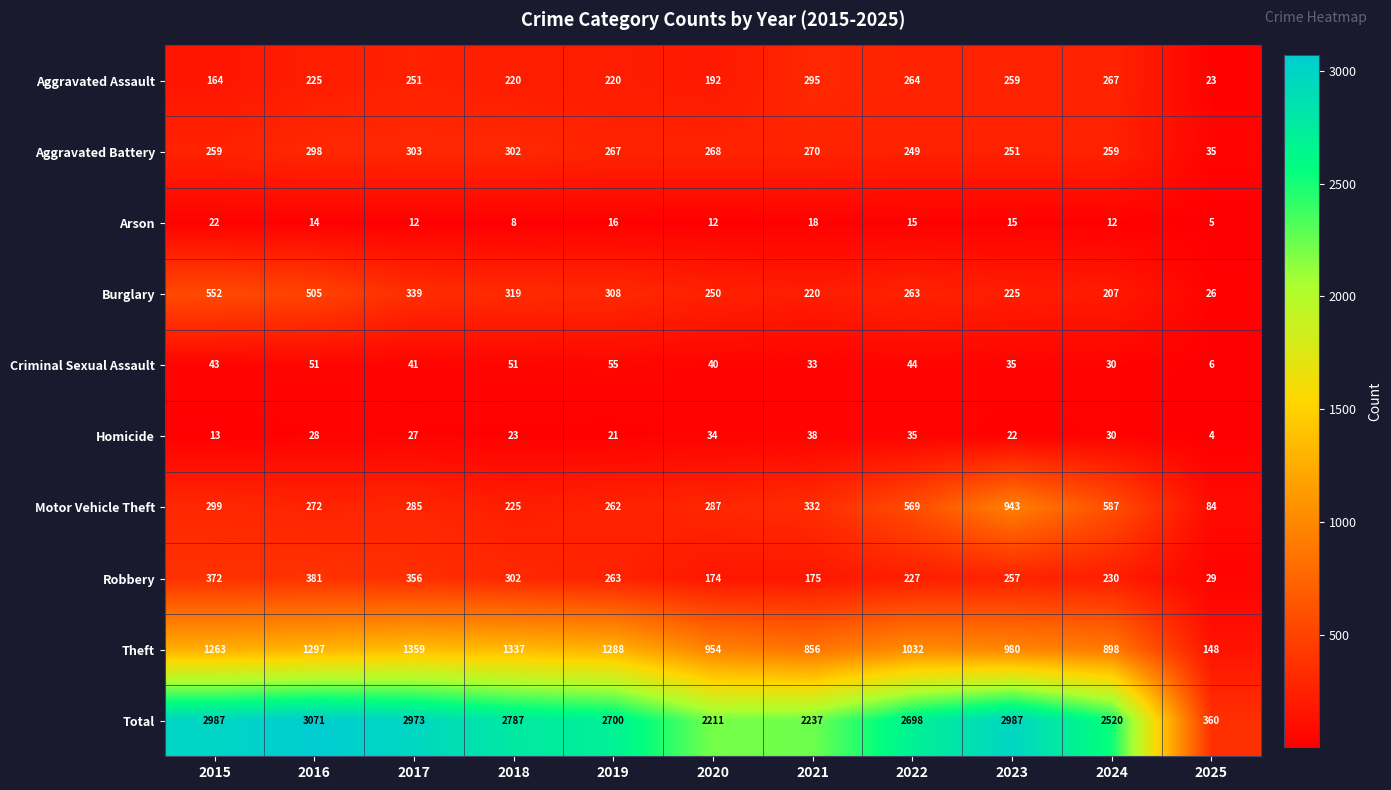

What is the total value across all series at 2015?

5974